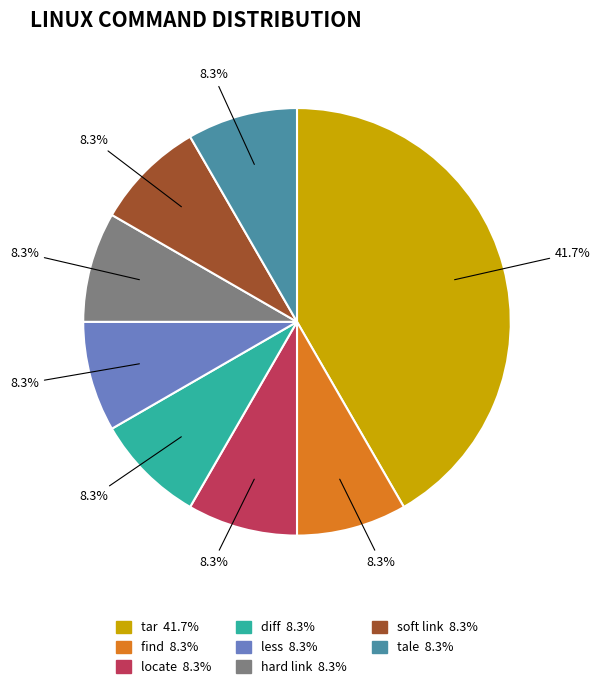

Which slice is the largest?

tar